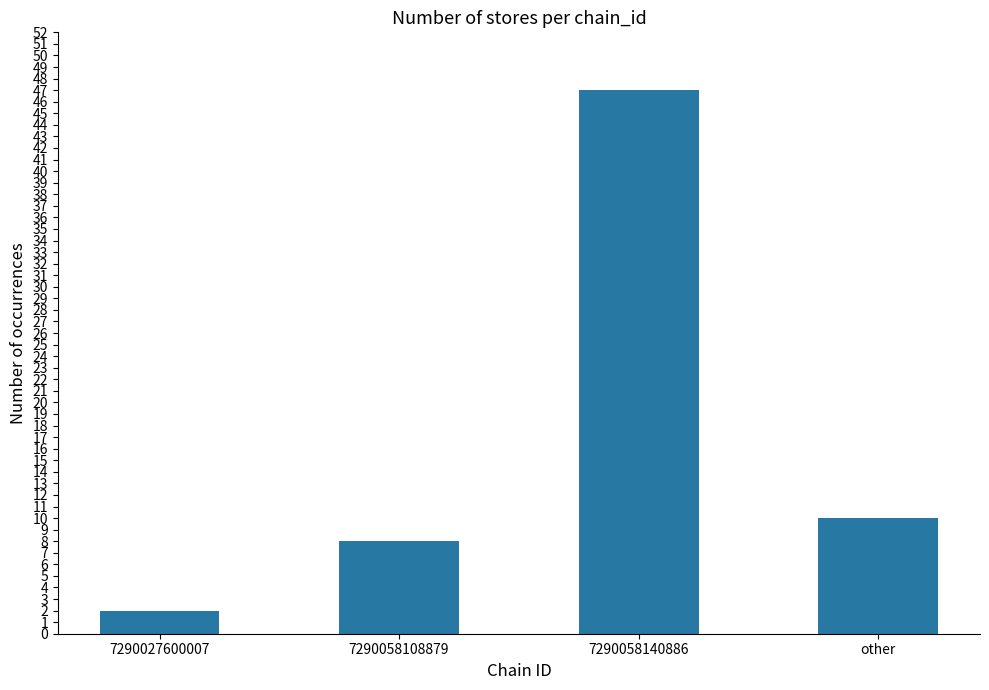

At which label does the data first exceed 10?

7290058140886